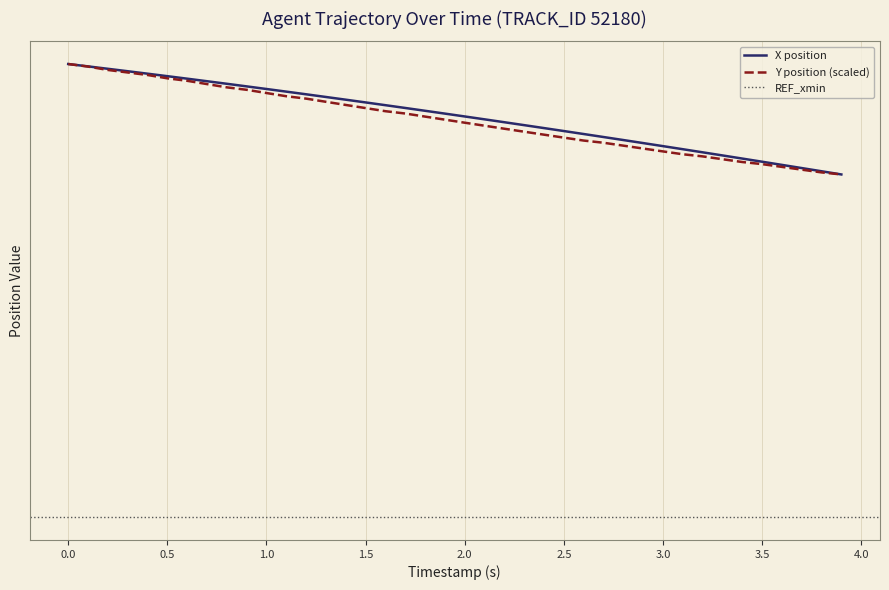

What is the average value of the Y series?

-141.0